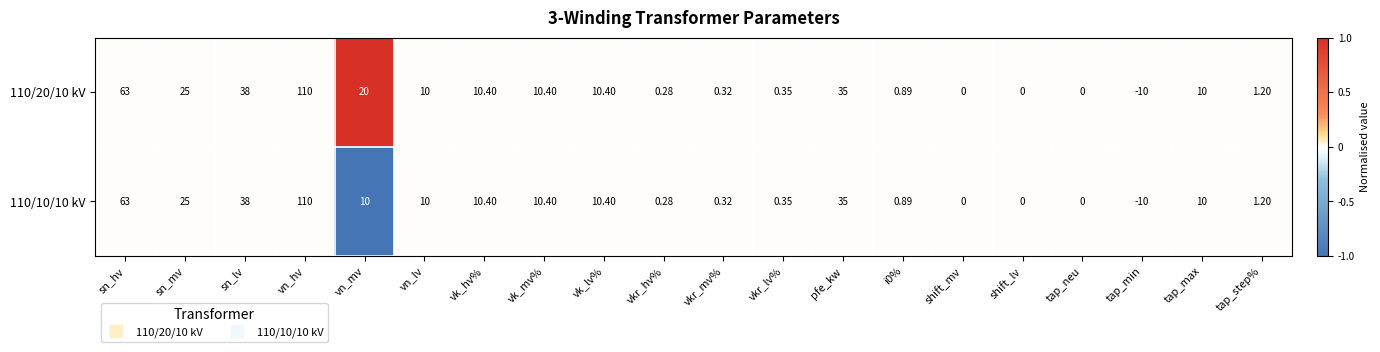

At which category does the chart reach its peak across all series?

vn_hv